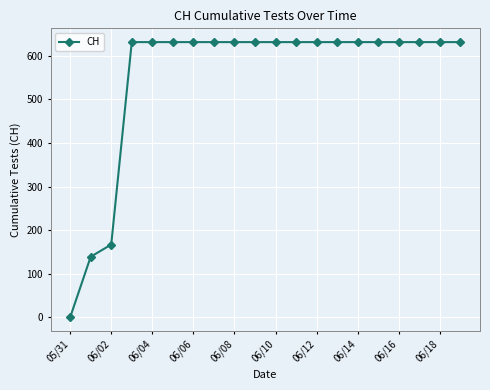

What is the greatest value displayed?

631